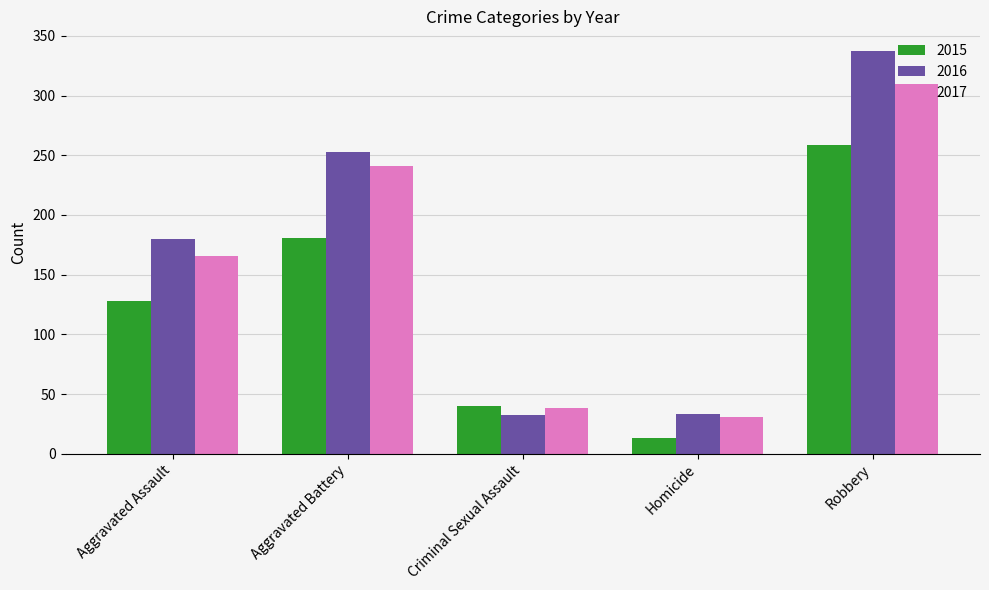

What is the difference between the maximum and minimum values in the 2015 series?

246